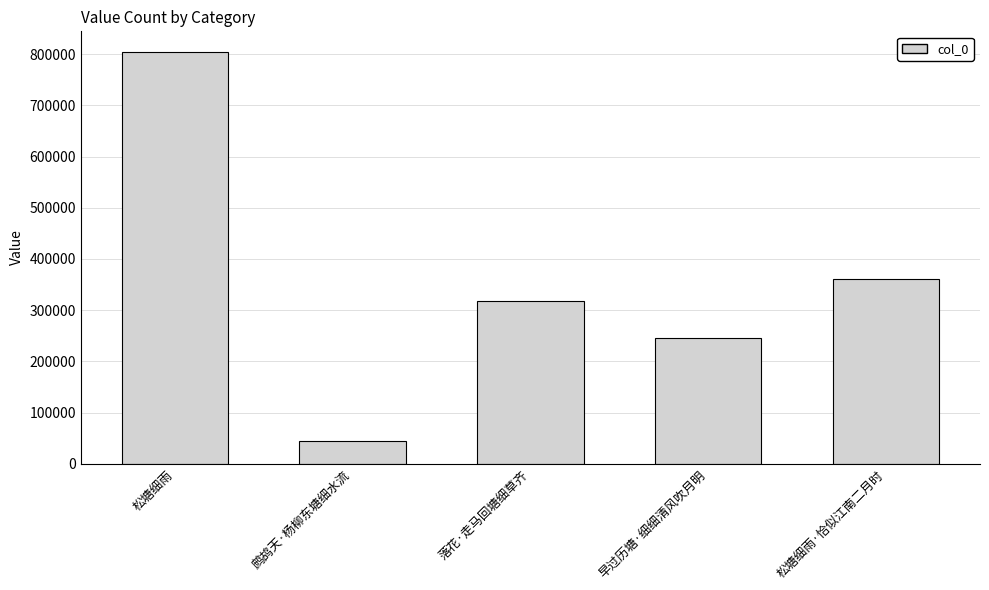

What is the average value?

353995